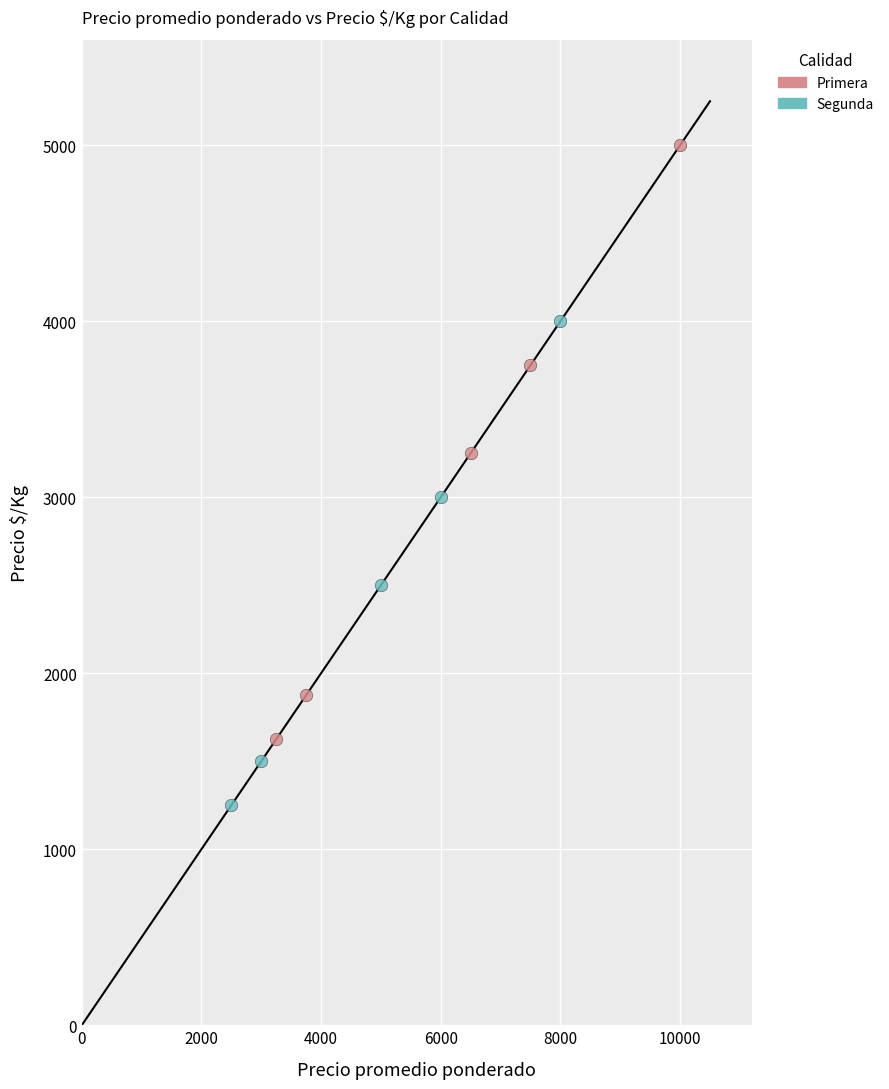

Which series has the largest Y range (max minus min)?

Primera